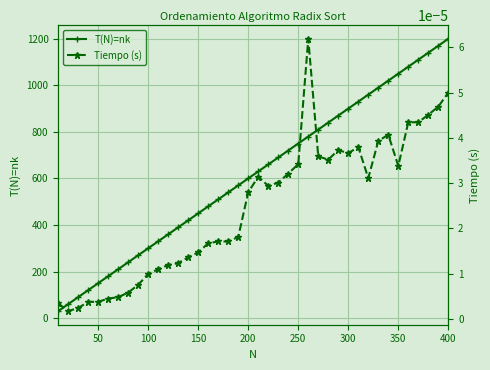

True or false: T(N)=nk has more than 1 points higher than both neighbors.

False